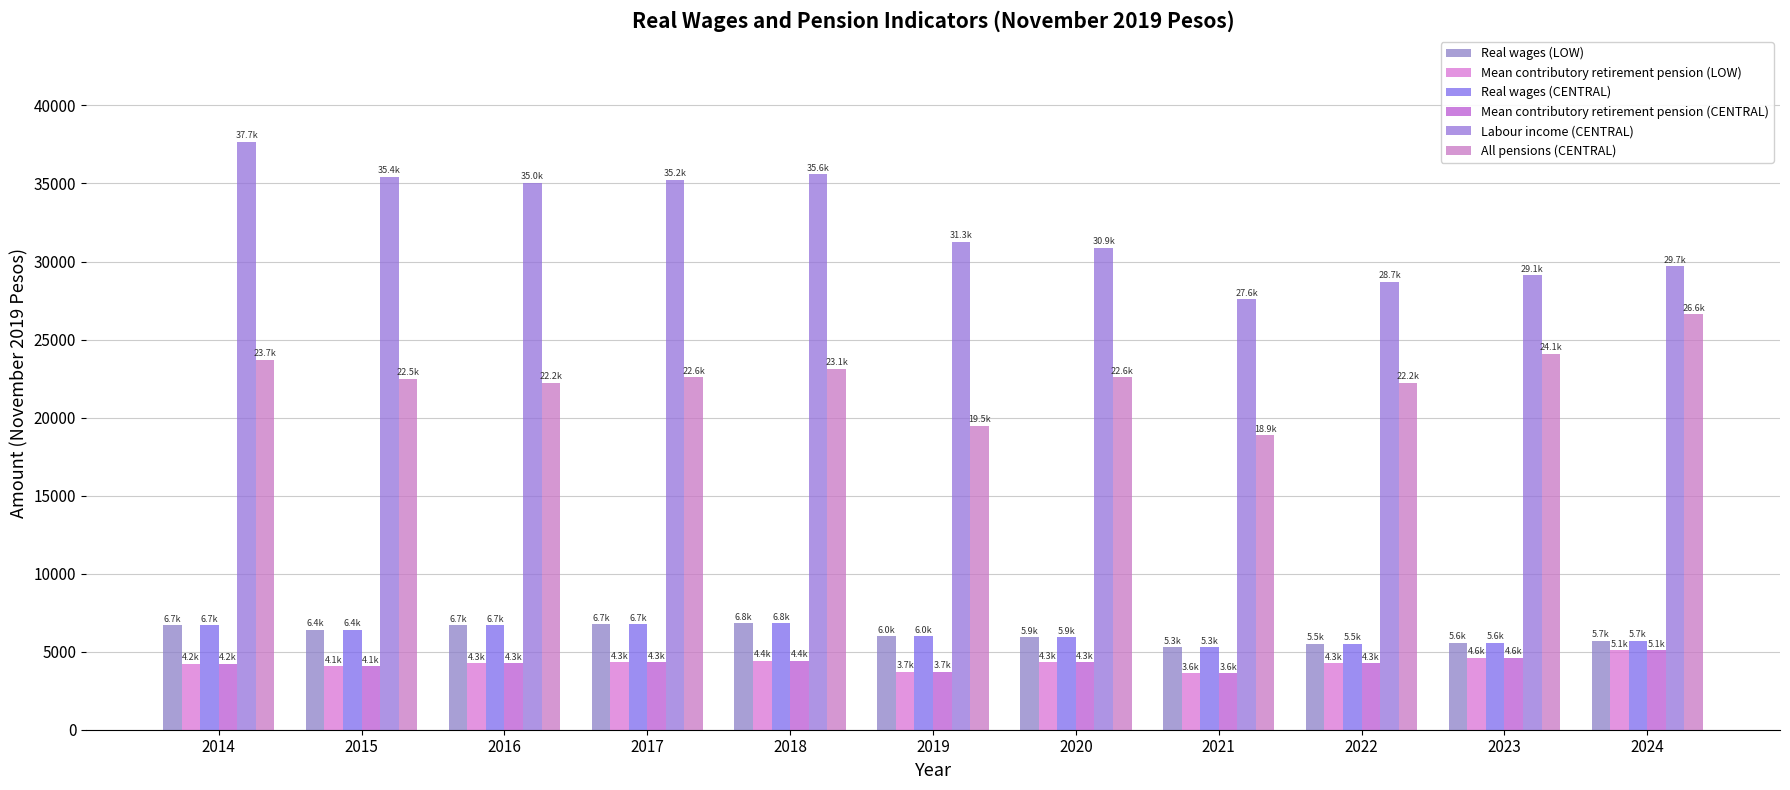

List the labels in order of Real wages (CENTRAL) value, largest first.

2018, 2017, 2016, 2014, 2015, 2019, 2020, 2024, 2023, 2022, 2021